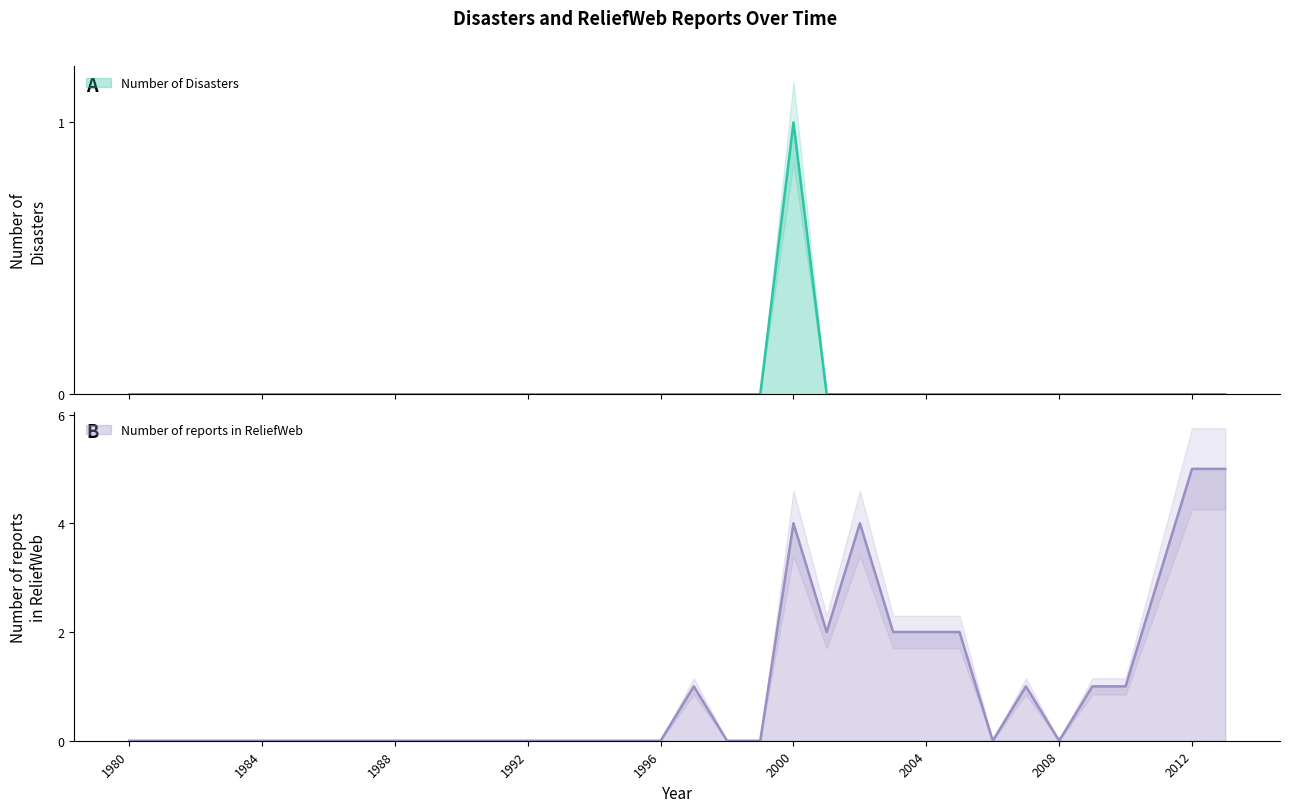

Which series has the widest spread of values?

Number of reports in ReliefWeb